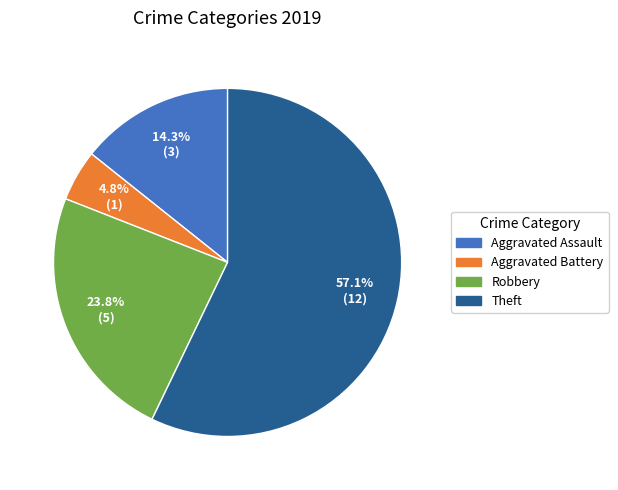

Does Theft account for over 50% of the chart?

Yes